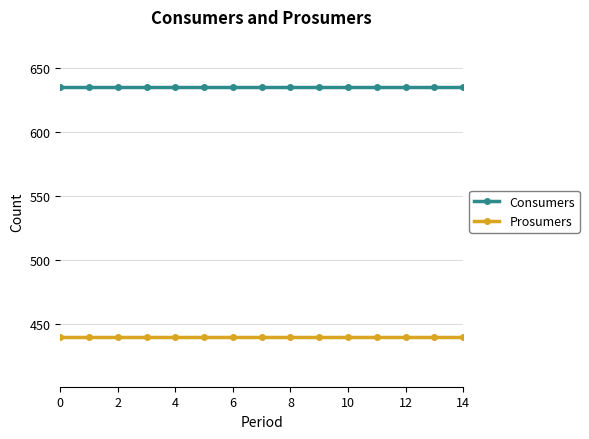

At how many categories does at least one series exceed 464?

15